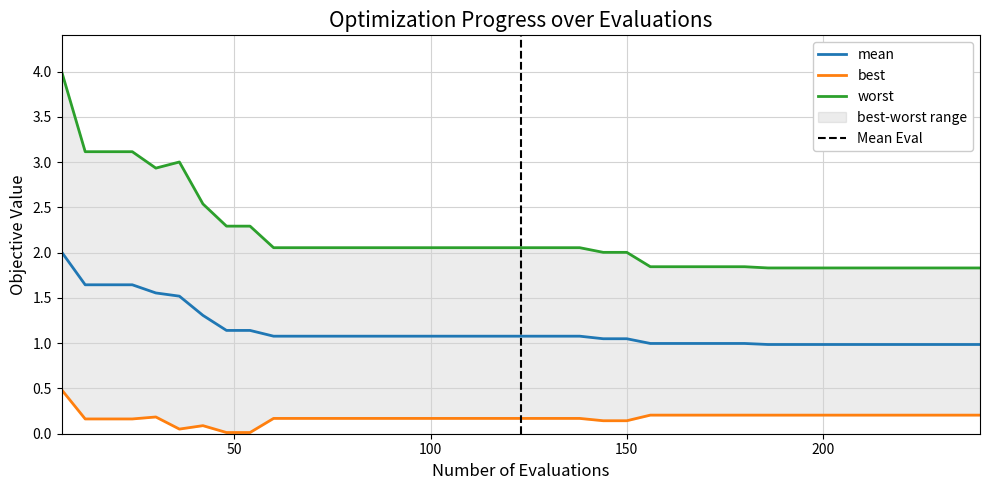

The mean series shows 0.7 at 17. True or false?

False